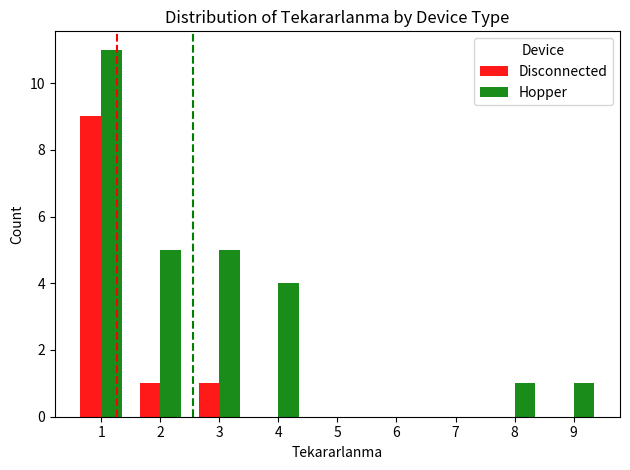

Are the bars horizontal?

No